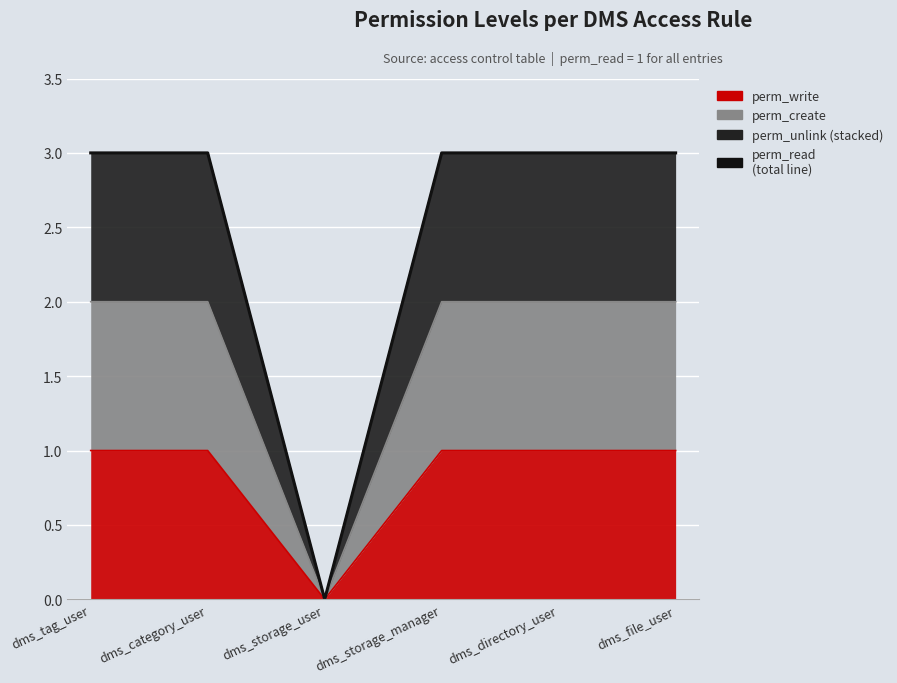

How many values are between 3 and 4?

5